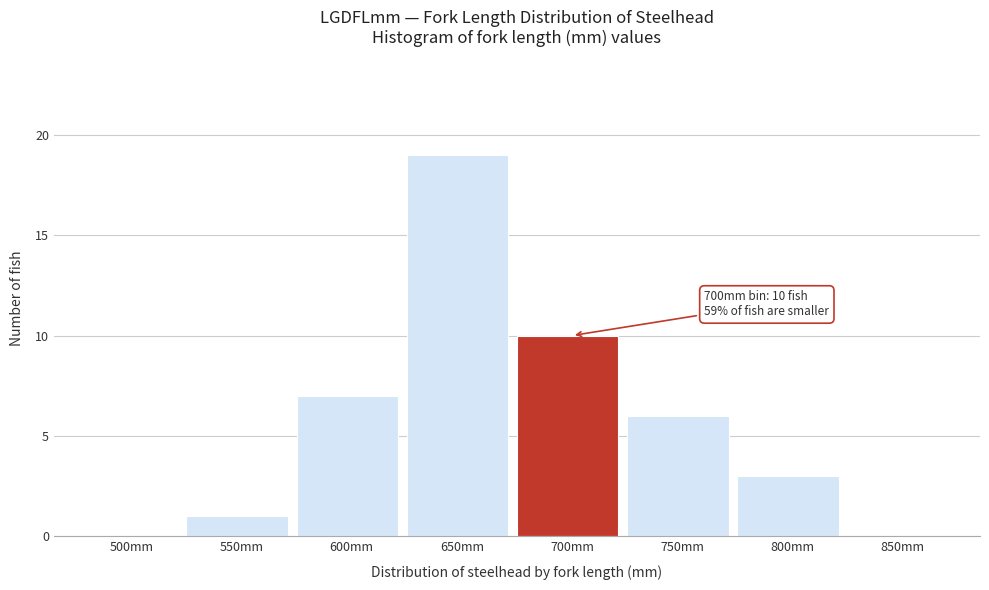

Reading right to left, extract all data points from this chart.

850mm=0	800mm=3	750mm=6	700mm=10	650mm=19	600mm=7	550mm=1	500mm=0